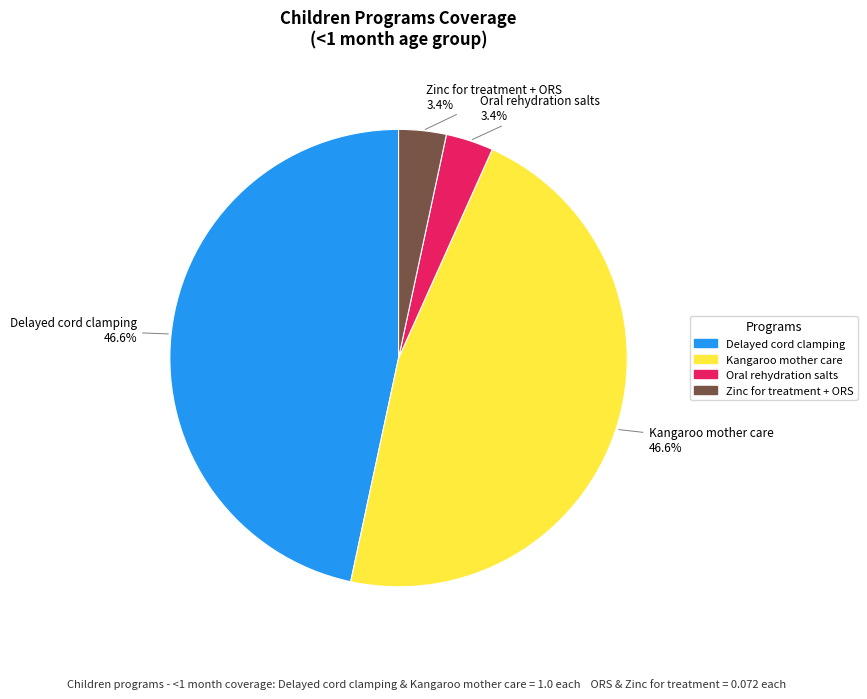

How many slices are in this pie chart?

4